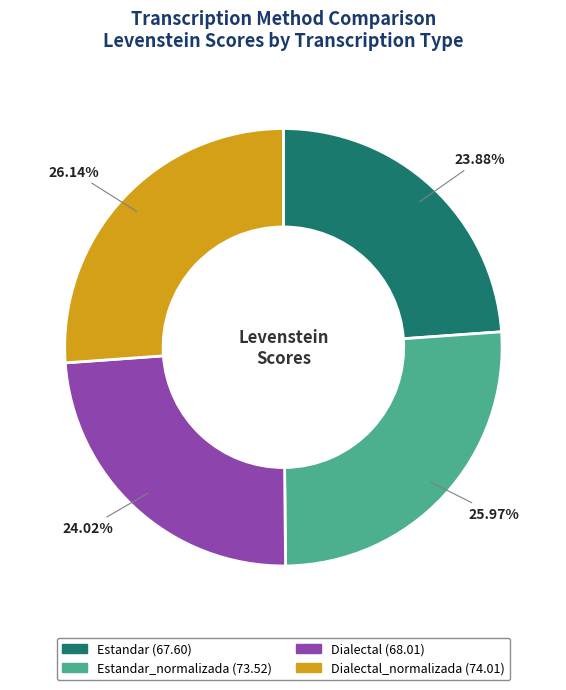

Is there a majority slice in this chart?

No